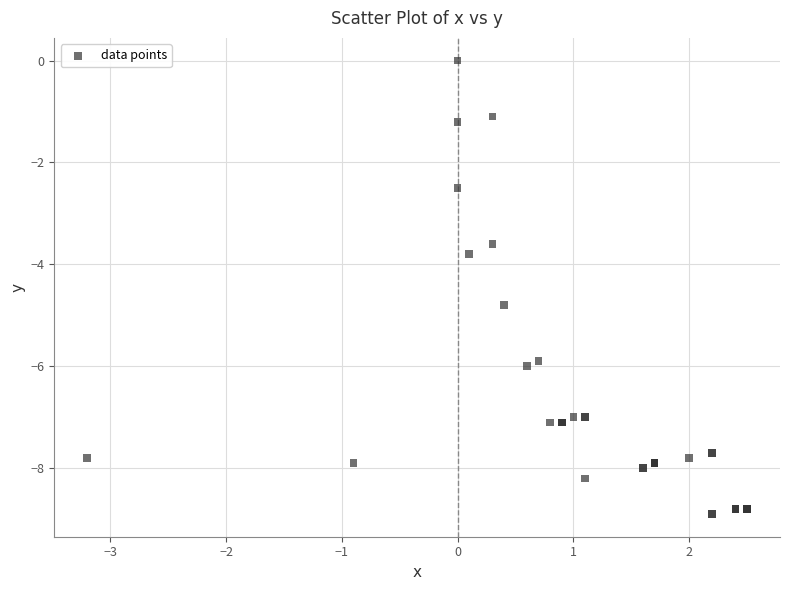

What Y value in the scatter plot is closest to -4?

-3.8